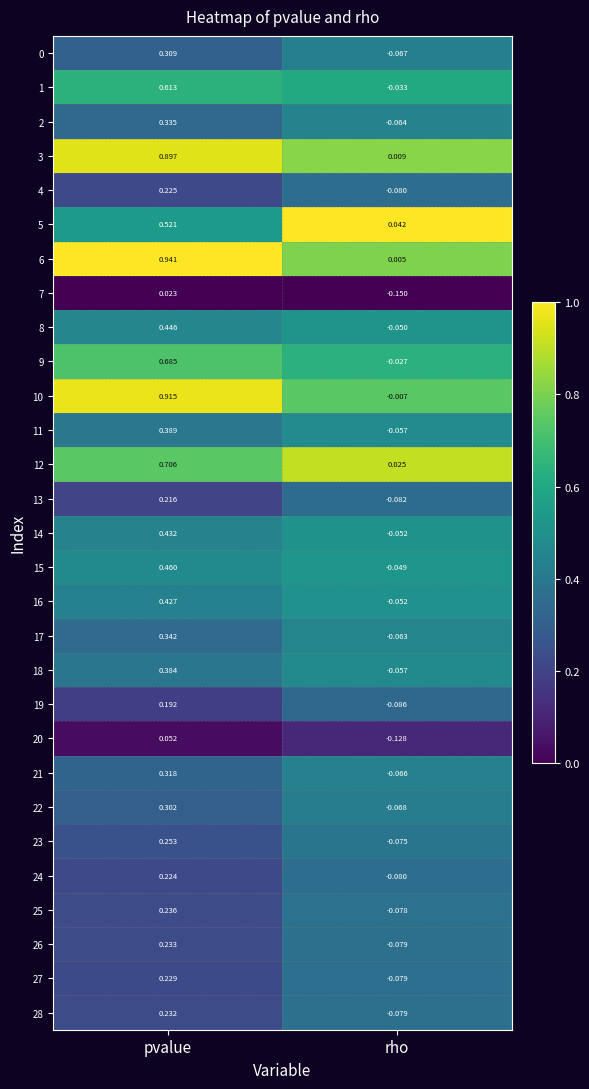

At which label does 15 first exceed 0?

pvalue